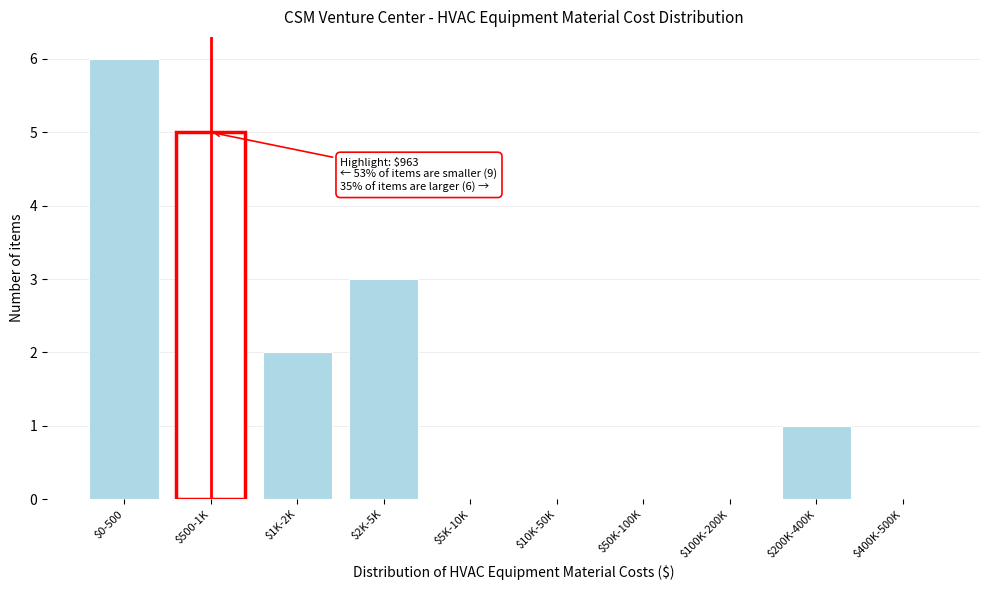

True or false: the data shows 8 at $500-1K.

False